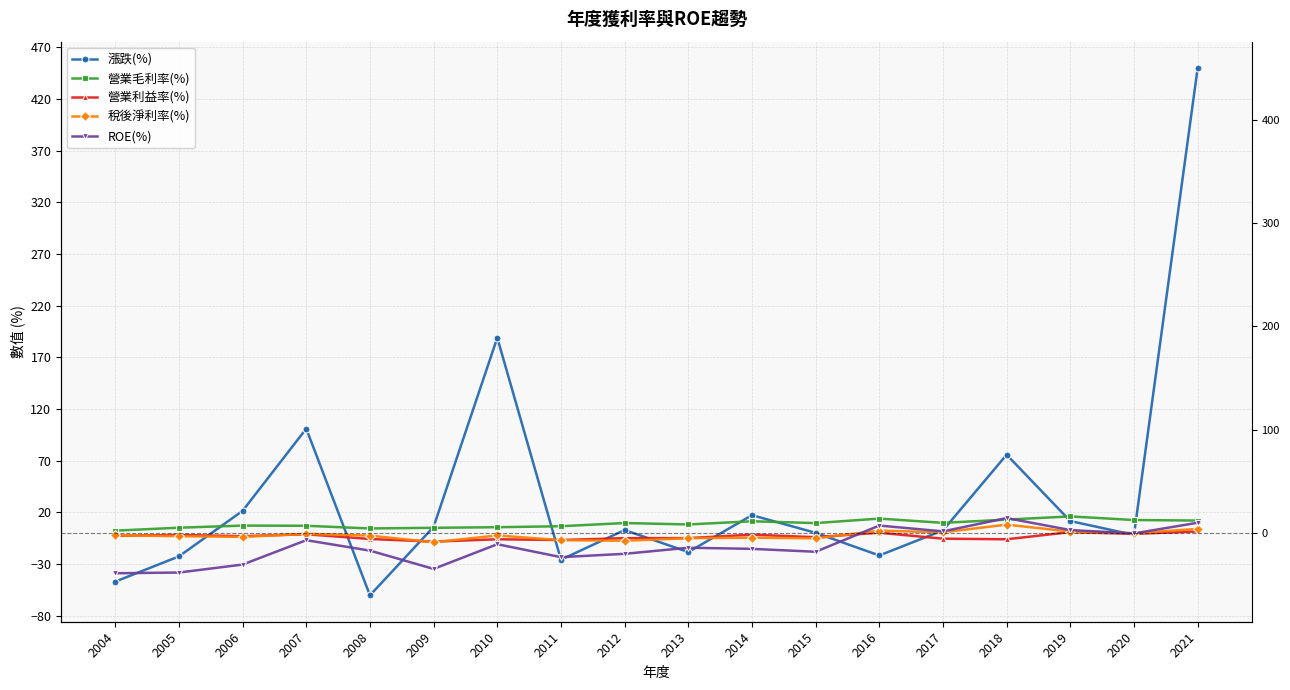

What is the minimum value shown in the chart?

-60.3